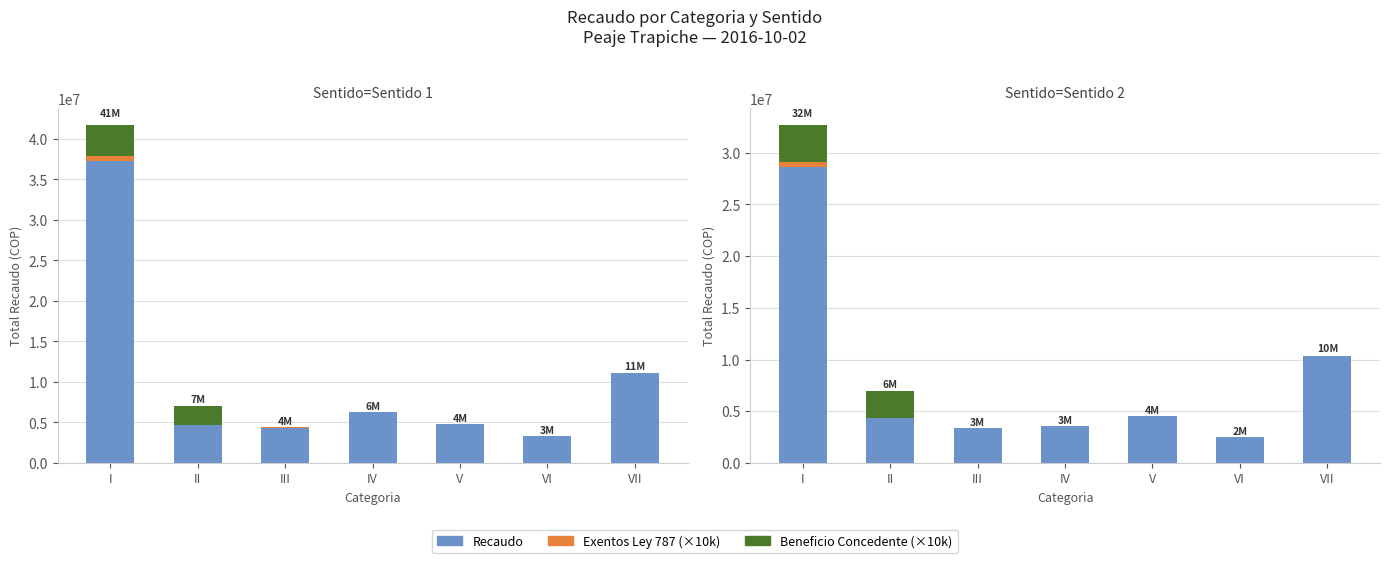

The value of Recaudo at III is 2167552. True or false?

False